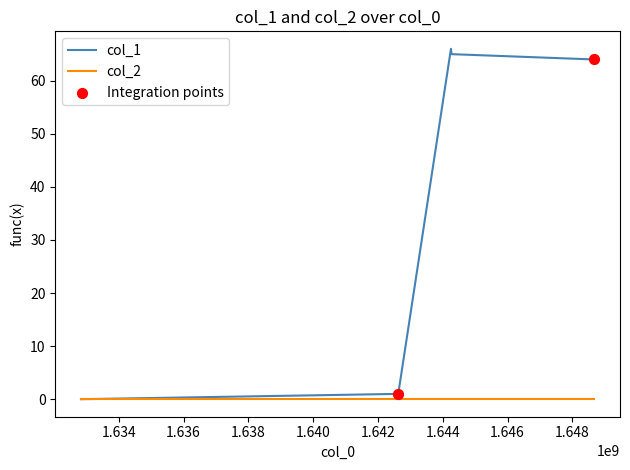

Which series has the widest spread of values?

col_1